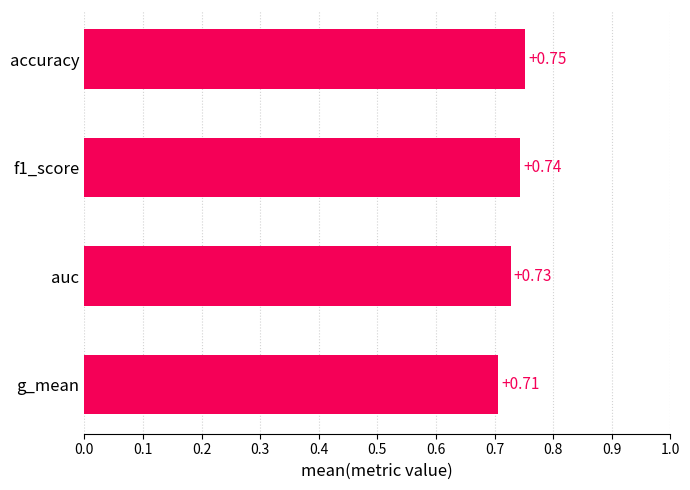

How many values are between 0 and 1?

4